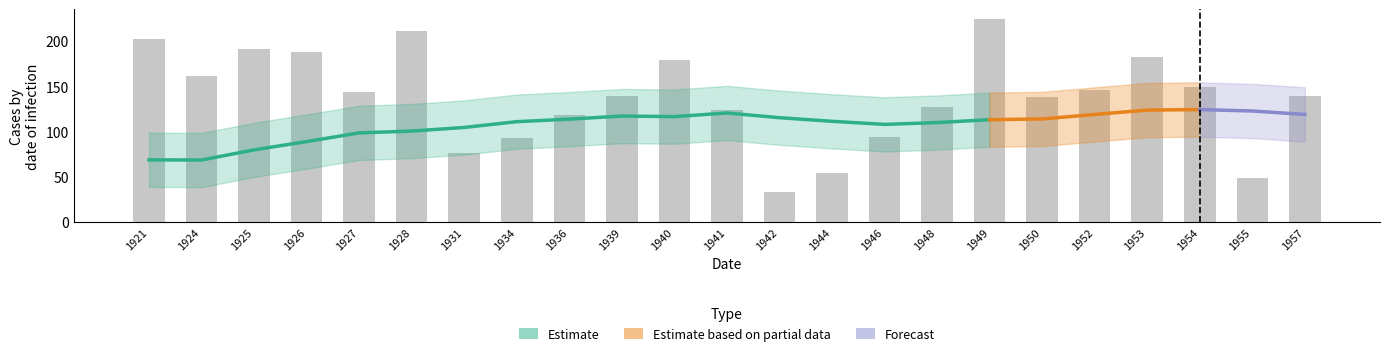

What is the value of the bar bar at the 23rd from the left?

139